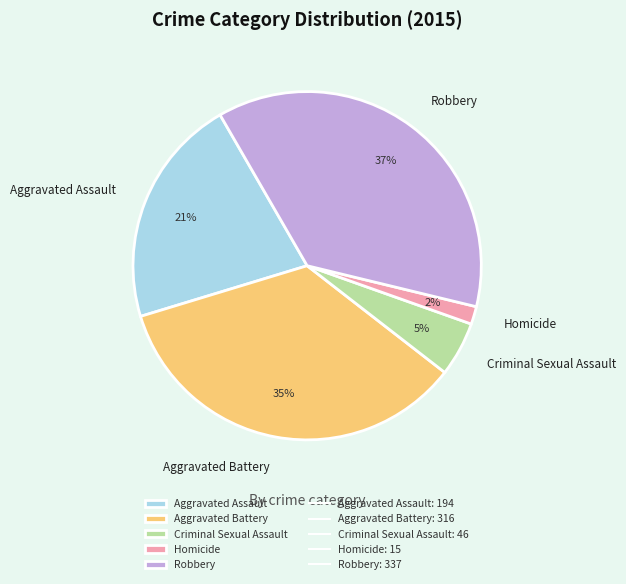

Which has a higher value, Aggravated Battery or Criminal Sexual Assault?

Aggravated Battery